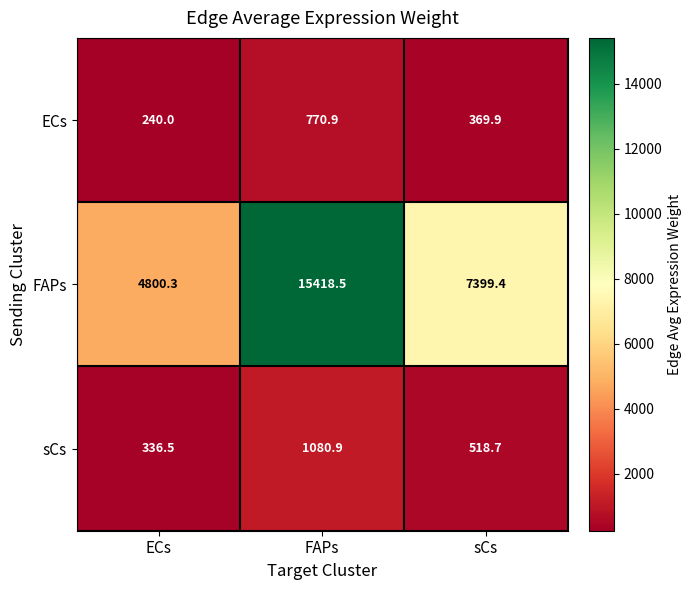

Between ECs and FAPs, which series saw the biggest shift?

FAPs